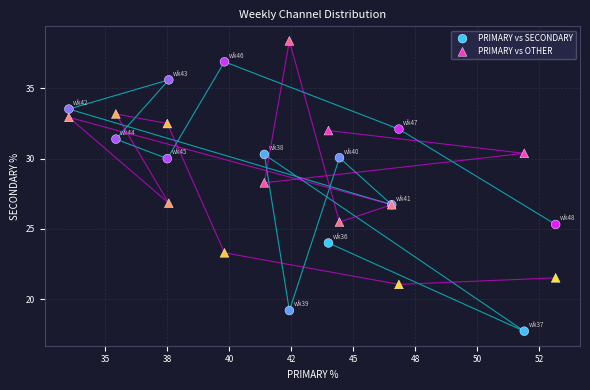

In the PRIMARY vs OTHER series, what Y value is closest to 29?

28.3